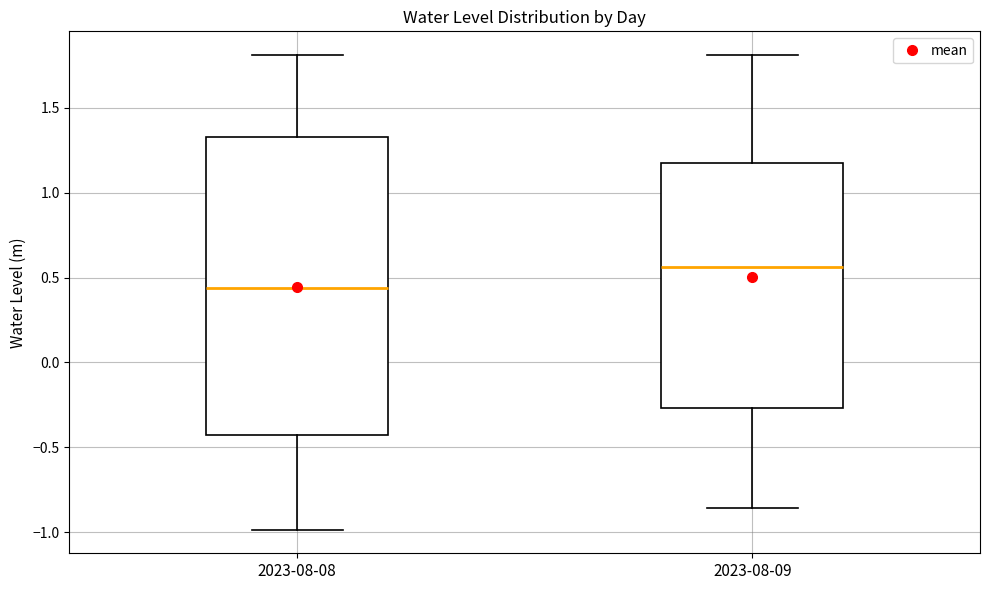

Where does the lower whisker of the box for 2023-08-09 end on the y-axis? The values are not printed on the chart, so give them approximately, as read against the axis.

-0.85